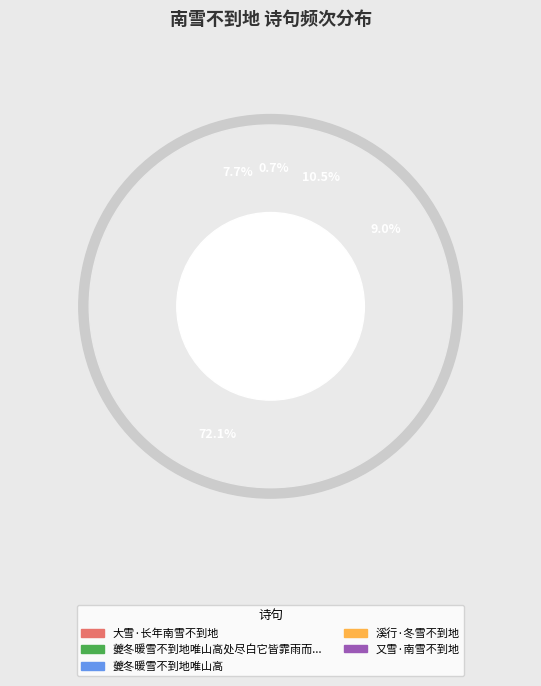

Which category has the smallest portion of the pie?

又雪·南雪不到地